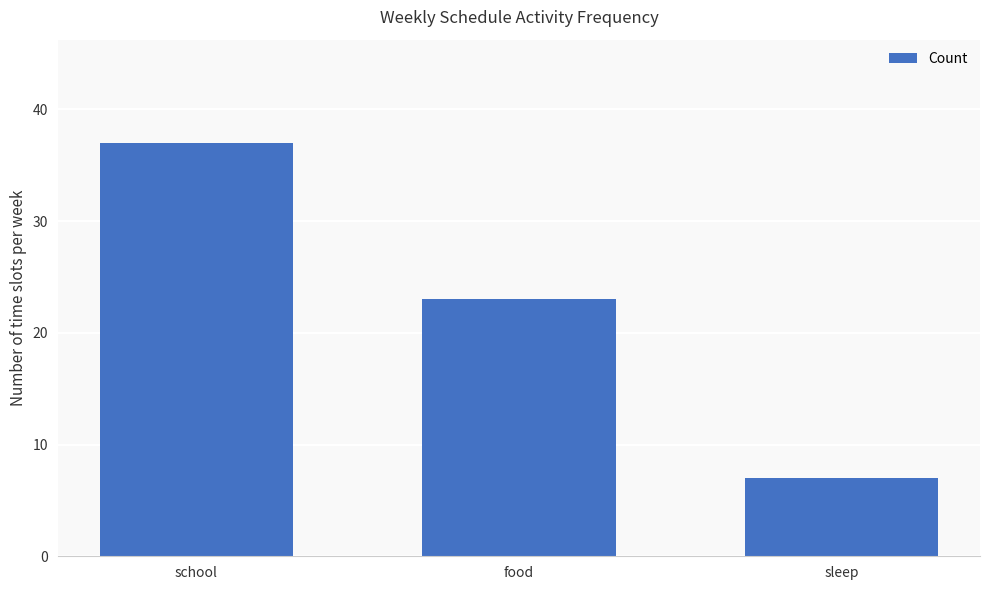

Is it true that the value at sleep is 11?

False